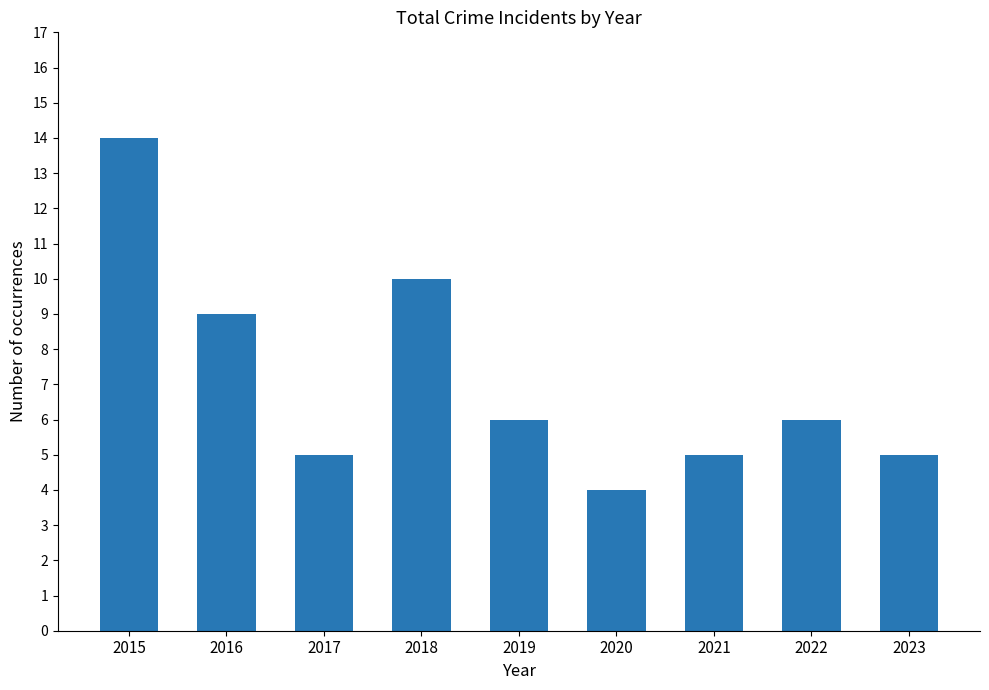

What is the value of the 2nd bar from the left?

9